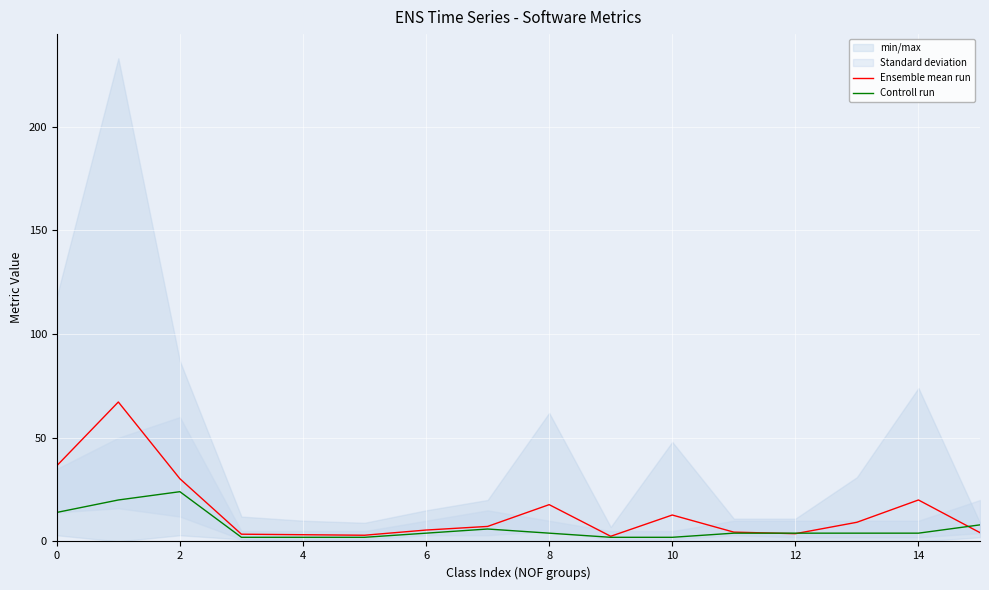

The Ensemble mean run series shows 36.5 at 0. True or false?

True